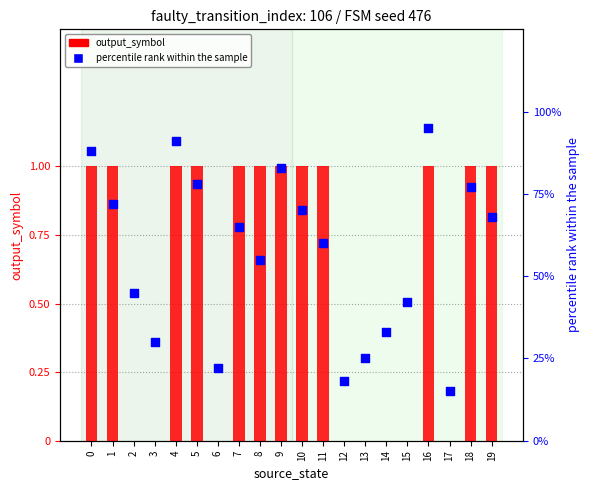

At which category is the sum across all series the highest?

16